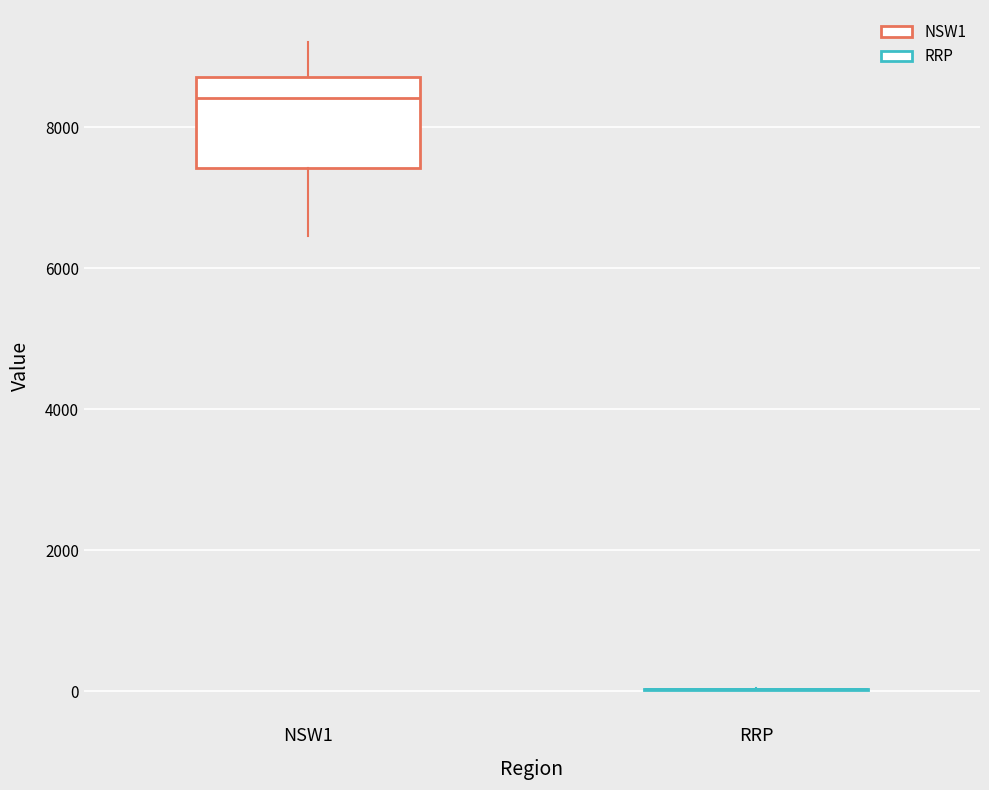

Reading left to right, read every box against the y-axis: the position of its median line, the range the box covers, and the ends of its whiskers. The values are not printed on the chart, so give them approximately, as read against the axis.

NSW1: median 8400, box 7400 to 8800, whiskers 6400 to 9200
RRP: box collapsed to a line at 0, whiskers 0 to 0